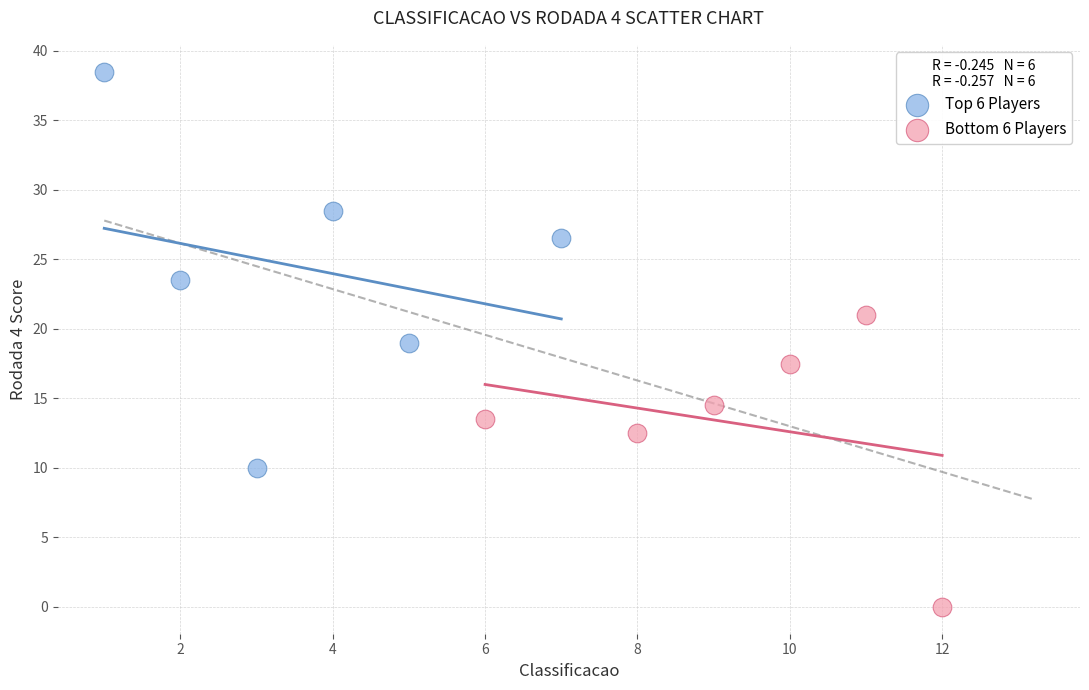

Which series contains the highest Y value?

Top 6 Players